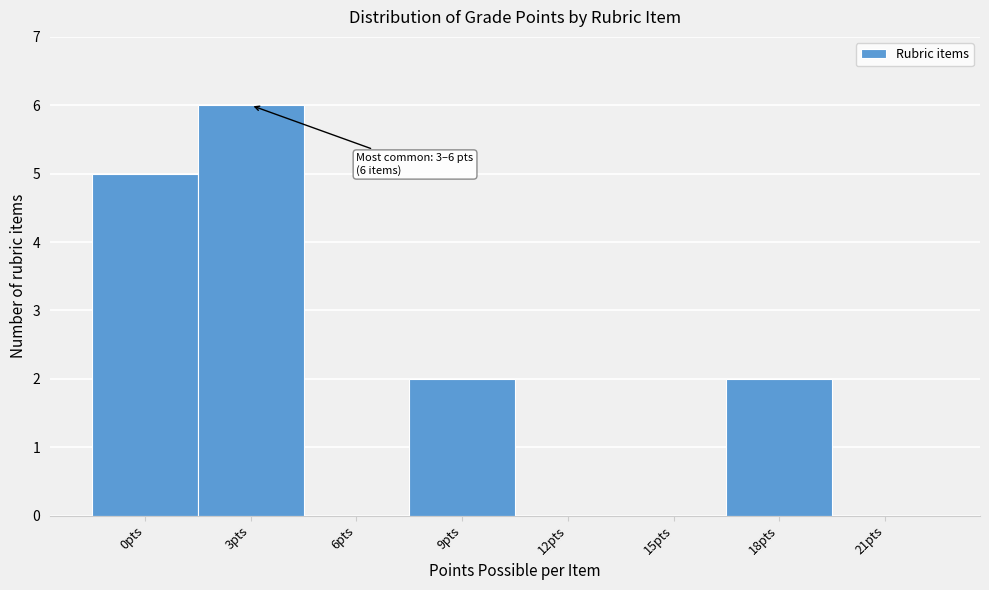

Reading left to right, extract all data points from this chart.

0pts=5	3pts=6	6pts=0	9pts=2	12pts=0	15pts=0	18pts=2	21pts=0